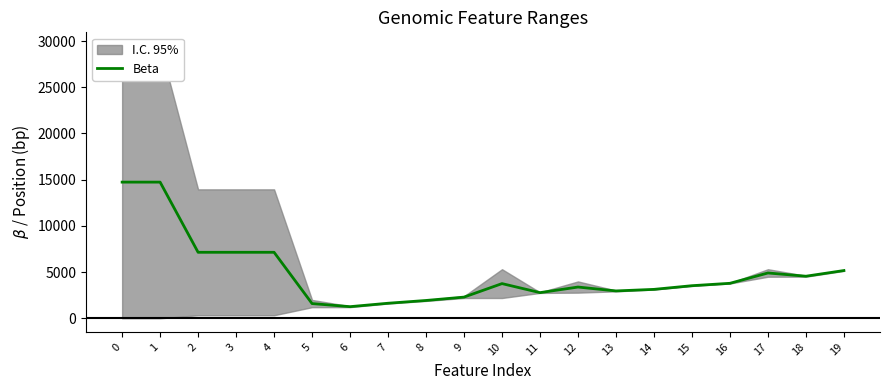

What is the value of the 19th point from the left?

4553.0